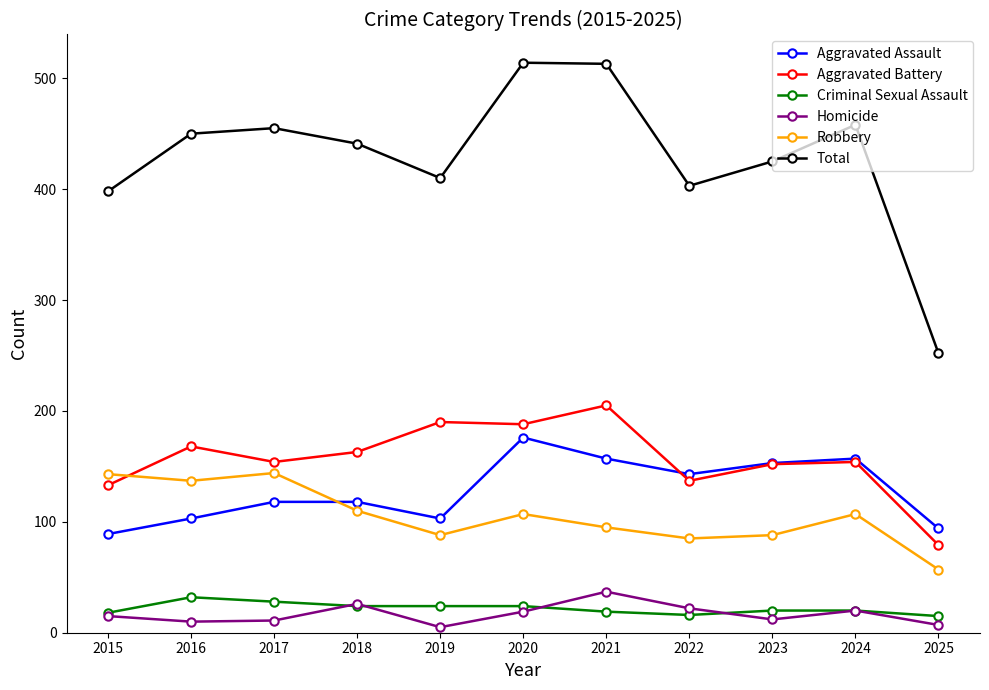

What is the spread (max minus min) of values at 2021?

494